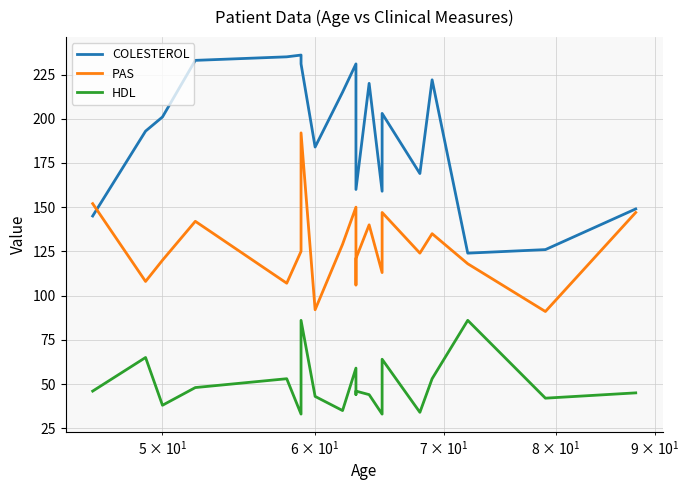

What is the minimum value for HDL?

33